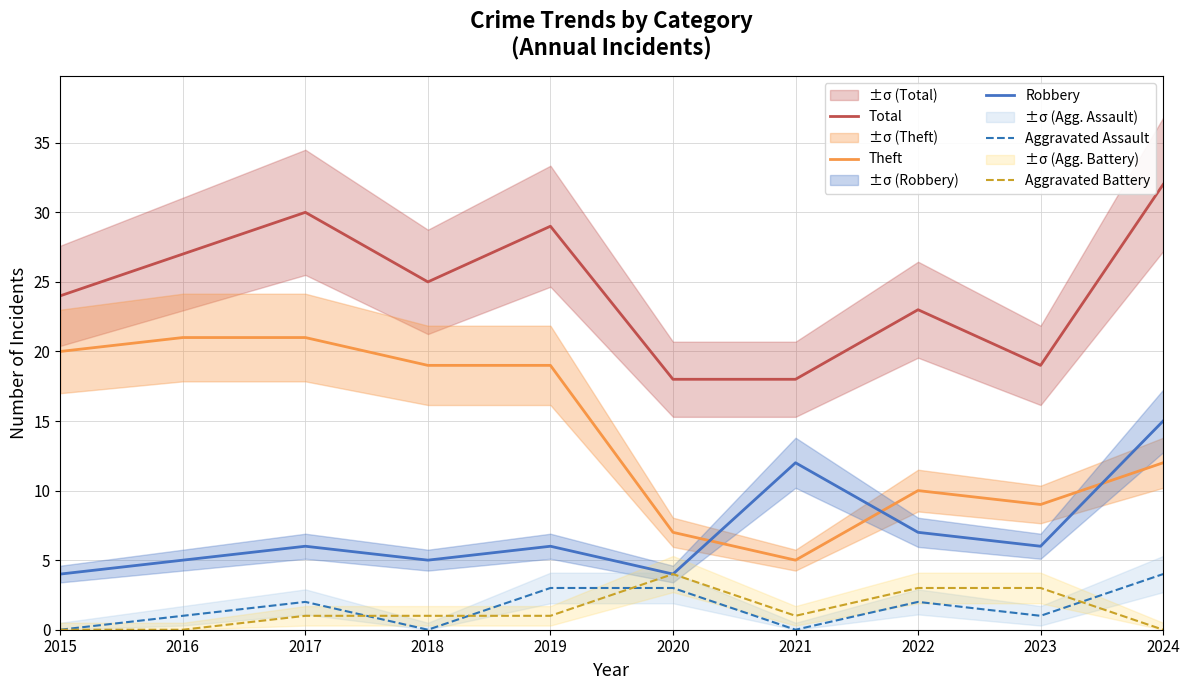

Is the value of Aggravated Battery at 2015 greater than the value of Theft at 2024?

No